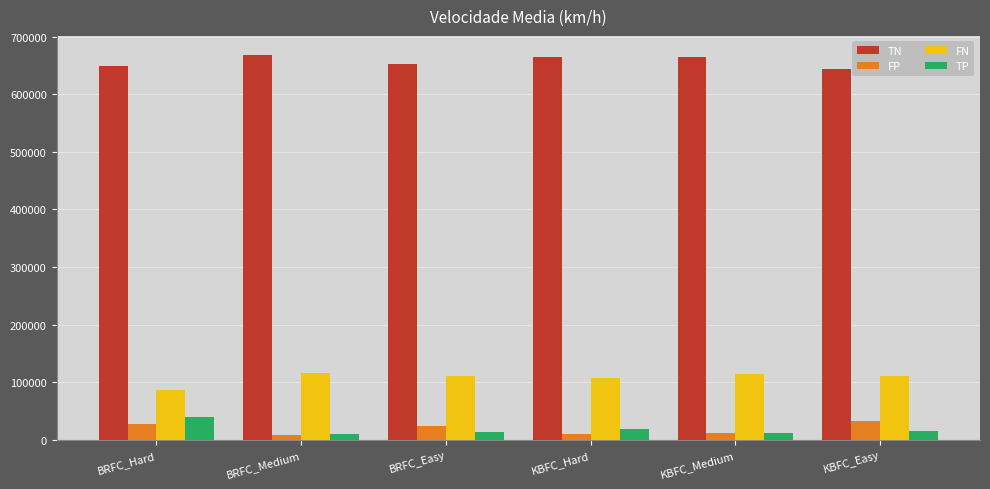

What is the difference between the highest and lowest values at KBFC_Easy?

628232